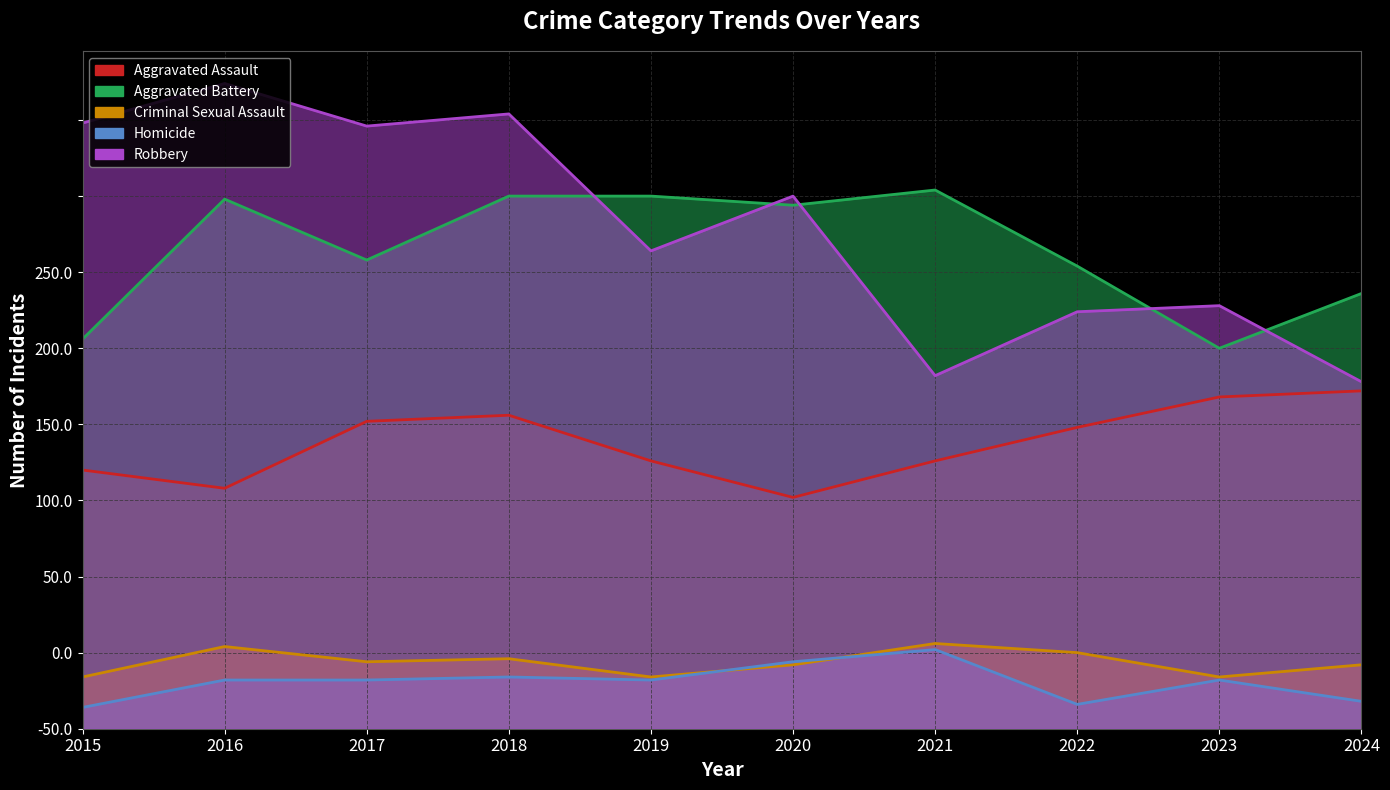

How many lines are shown in the chart?

5